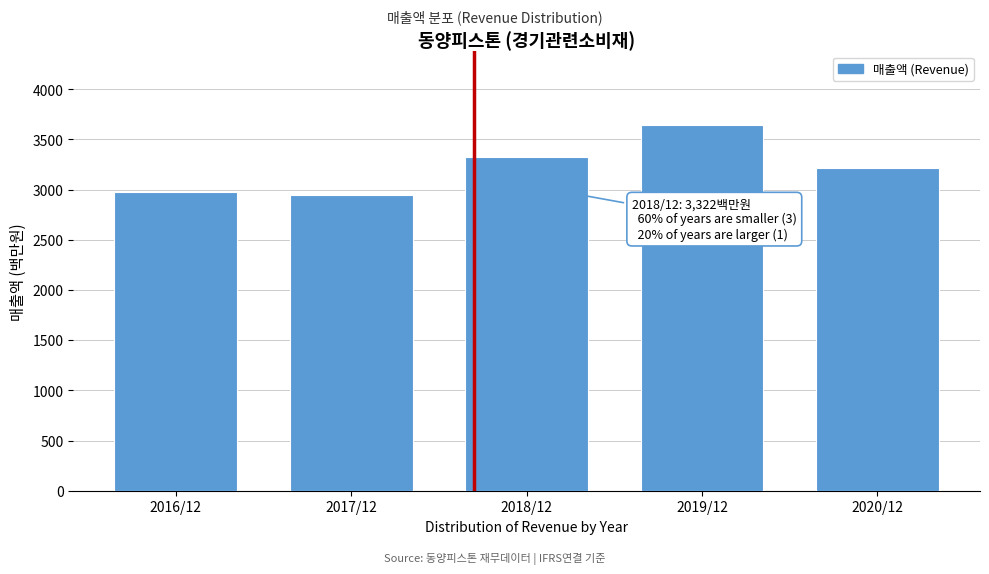

Reading right to left, extract all data points from this chart.

3215	3648	3322	2942	2980